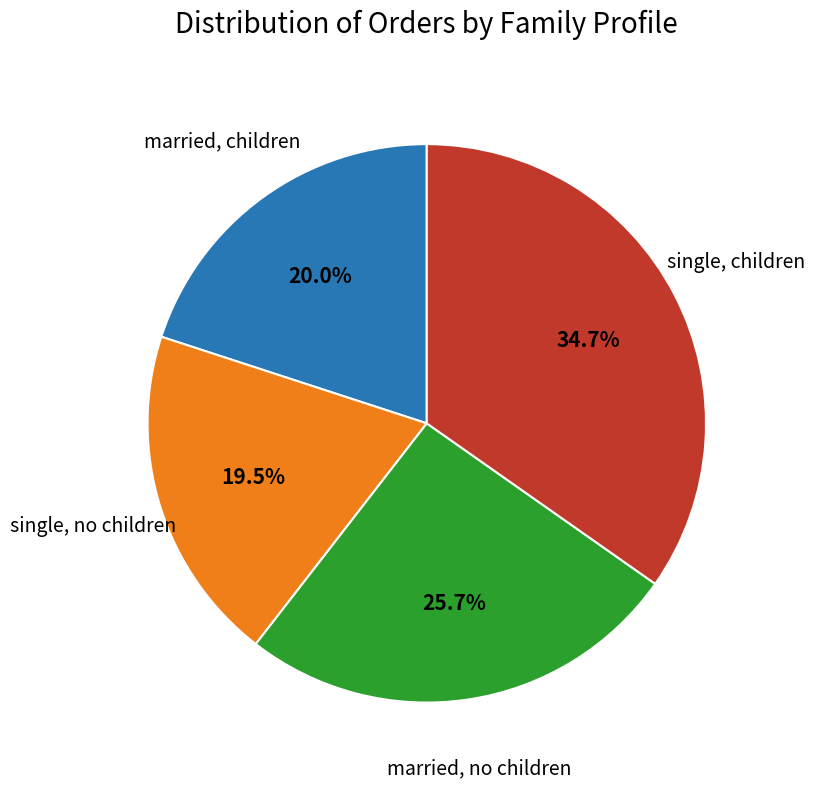

Is there any slice that represents more than half of the pie?

No